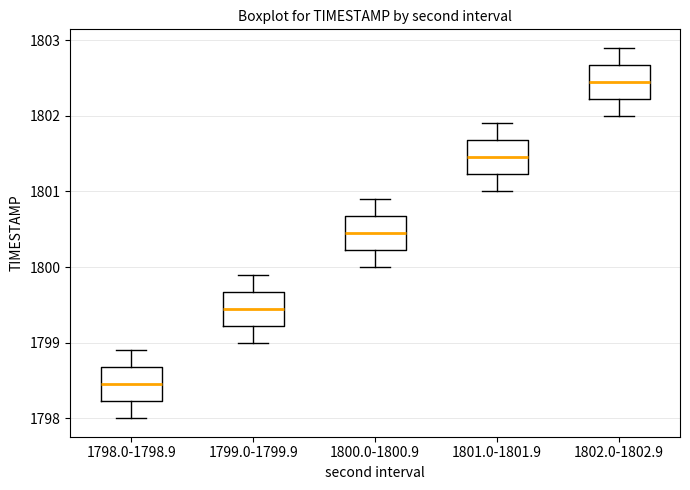

Where is the upper edge of the box for 1800.0-1800.9 on the y-axis? The values are not printed on the chart, so give them approximately, as read against the axis.

1800.7